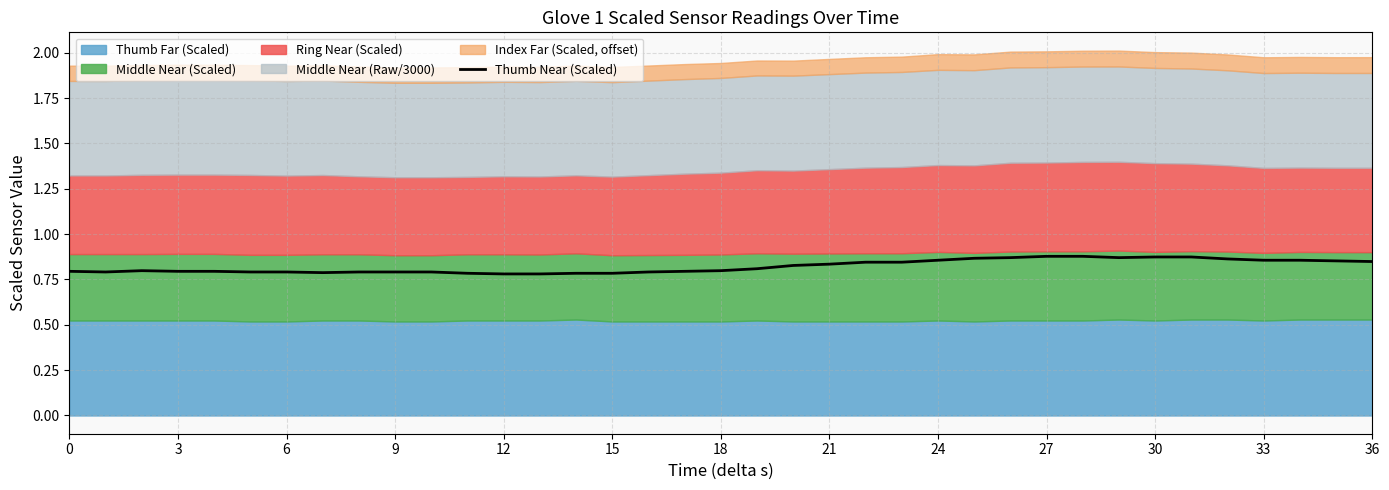

How many categories are shown in the chart?

37